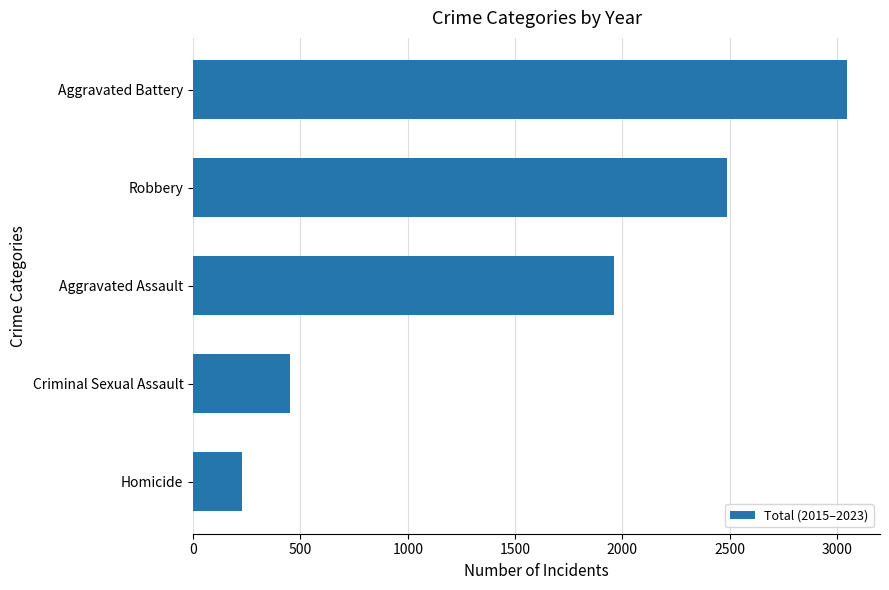

List the labels in order of value, largest first.

Aggravated Battery, Robbery, Aggravated Assault, Criminal Sexual Assault, Homicide